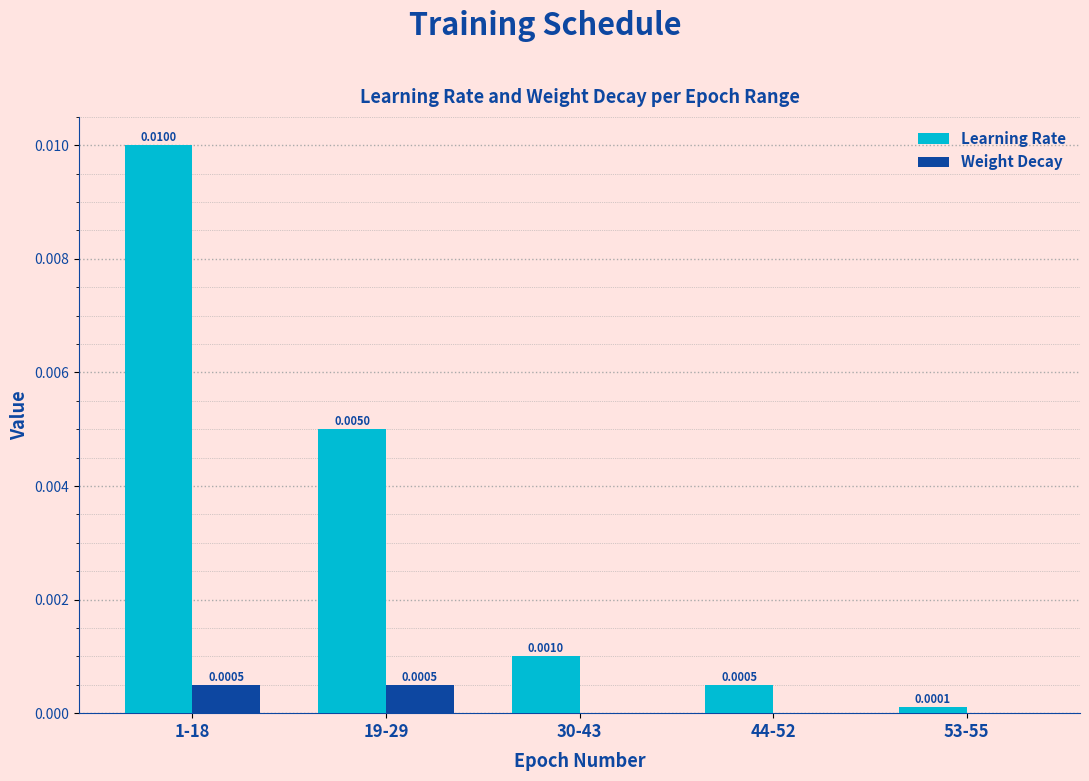

Is the value of Weight Decay at 44-52 greater than the value of Learning Rate at 44-52?

No